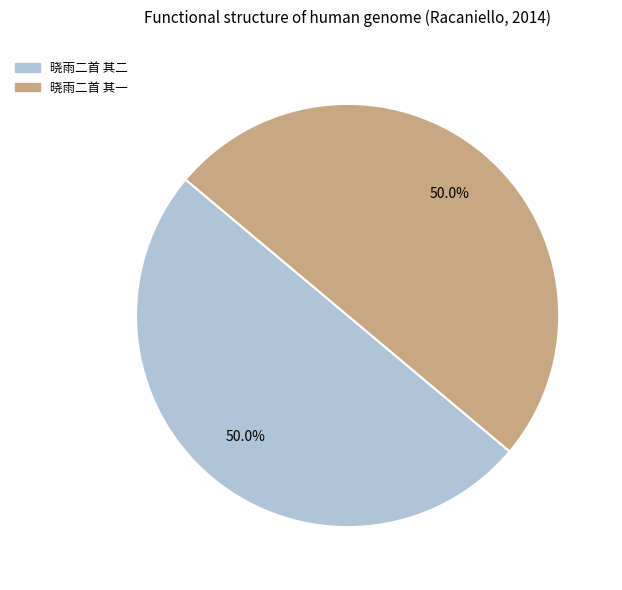

True or false: 晓雨二首 其一 accounts for 65% of the total.

False